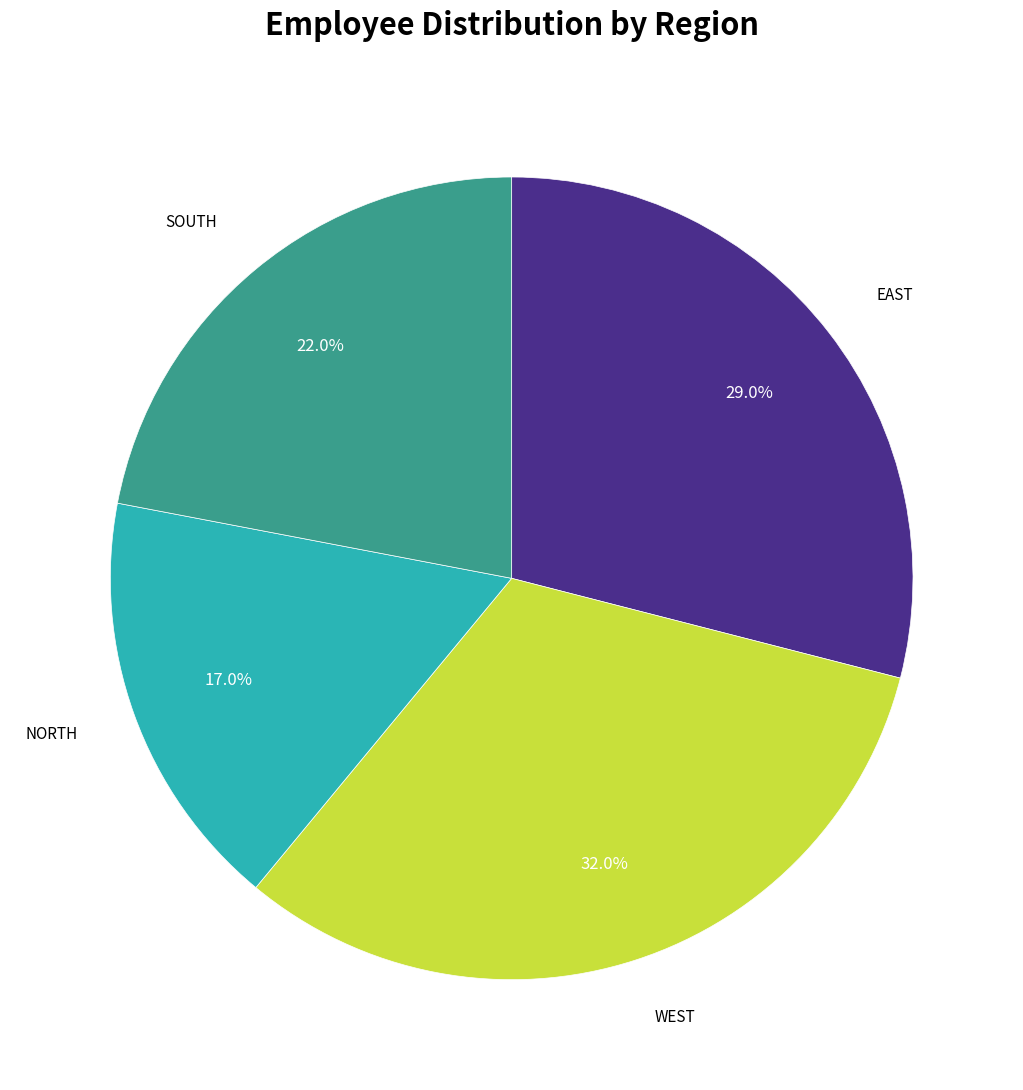

To the nearest percent, what is the difference between the largest and smallest slice percentages?

15%